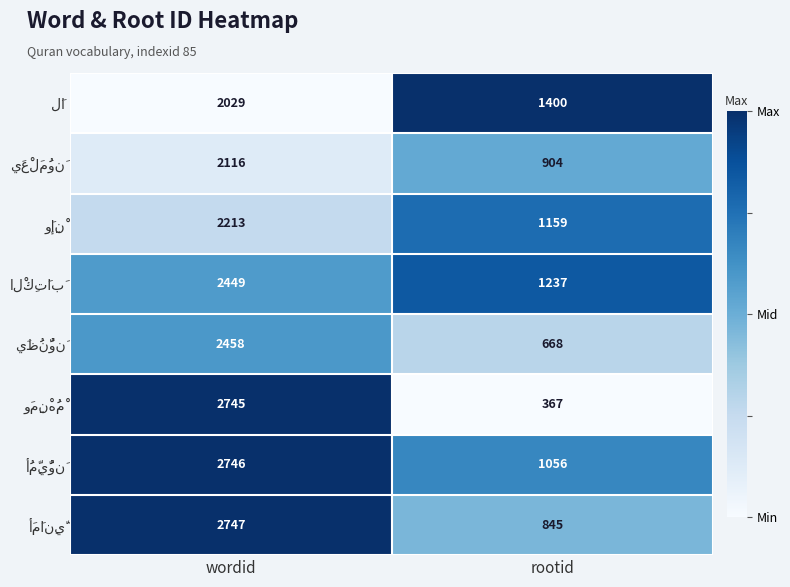

At which category is the sum across all series the highest?

wordid